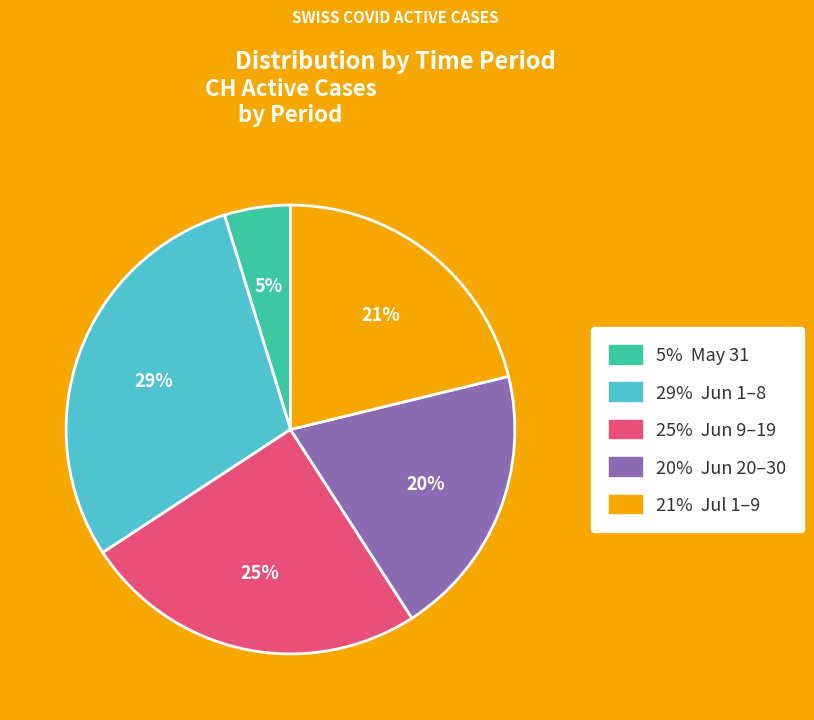

Is there a majority slice in this chart?

No